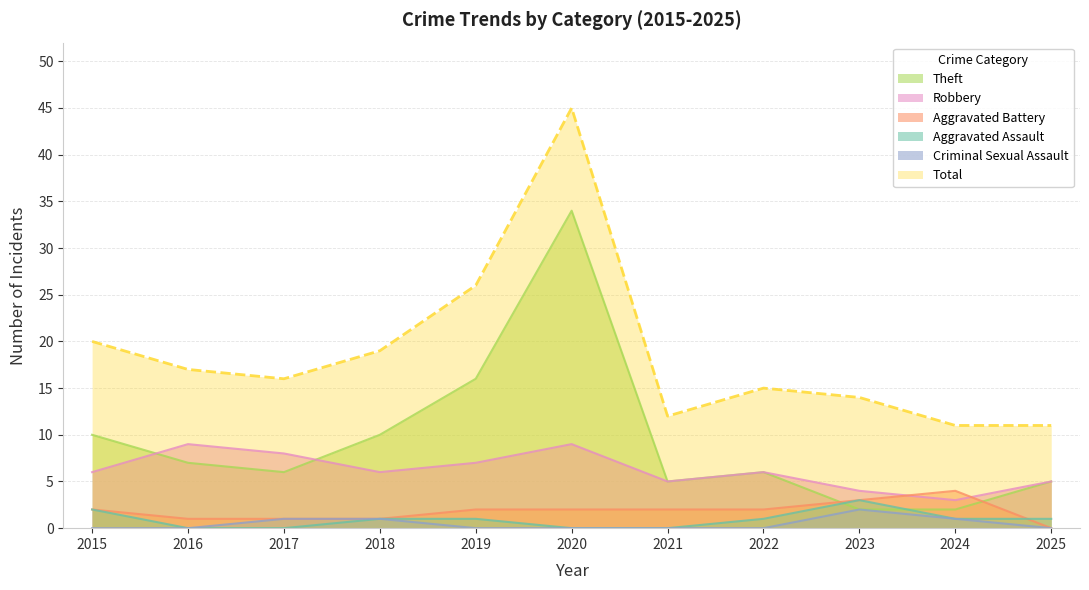

Is it true that Theft equals 16 at 2019?

True